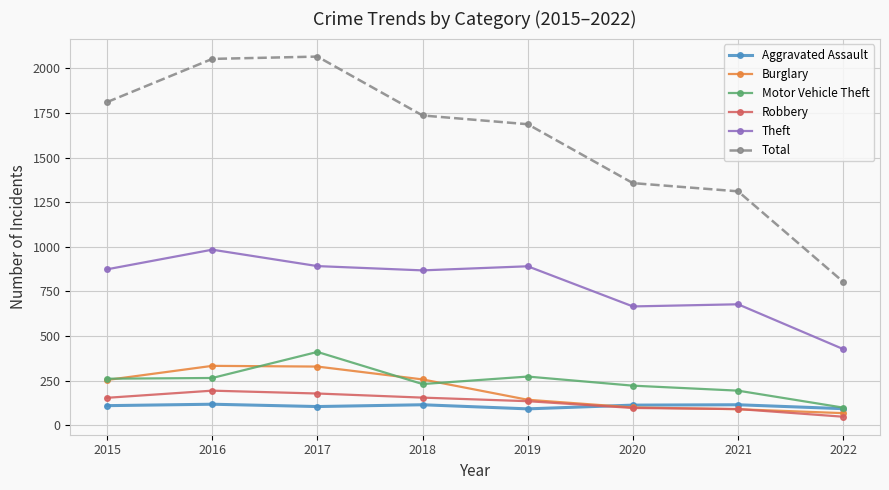

True or false: Aggravated Assault and Total intersect in this chart.

False